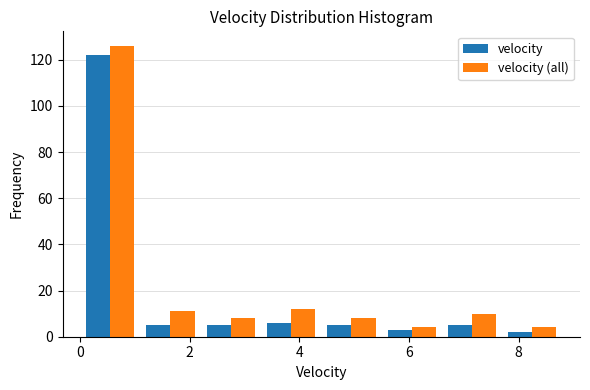

Reading left to right, list every range on the x-axis with the height of the bar of each series over it. Neither the bar edges nor the heights are printed on the chart, so give them approximately, as read against the axes.

0.0 to 1.2: velocity=122	velocity (all)=126
1.2 to 2.2: velocity=6	velocity (all)=12
2.2 to 3.4: velocity=6	velocity (all)=8
3.4 to 4.4: velocity=6	velocity (all)=12
4.4 to 5.6: velocity=6	velocity (all)=8
5.6 to 6.6: velocity=4	velocity (all)=4
6.6 to 7.8: velocity=6	velocity (all)=10
7.8 to 8.8: velocity=2	velocity (all)=4